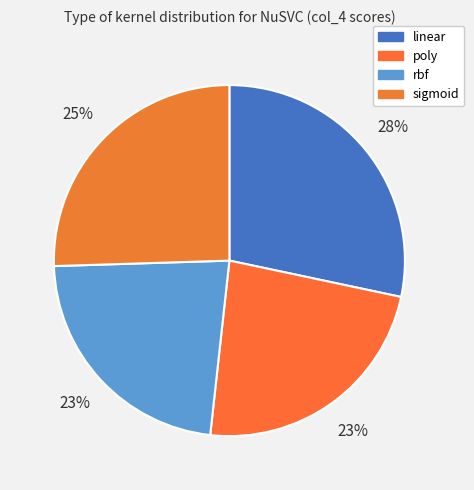

True or false: linear accounts for 40% of the total.

False